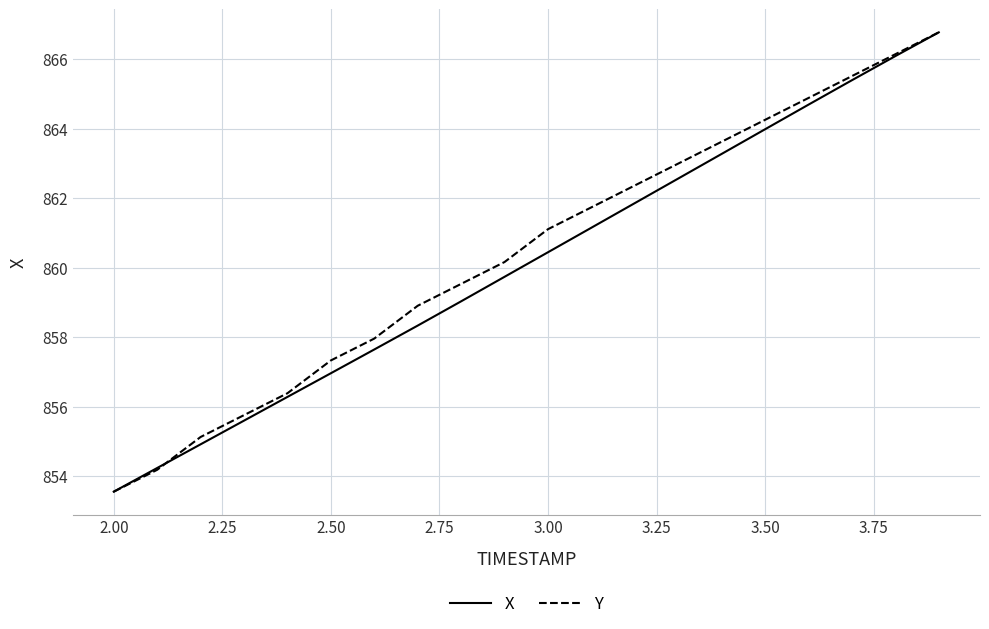

What is the greatest value displayed?

866.8